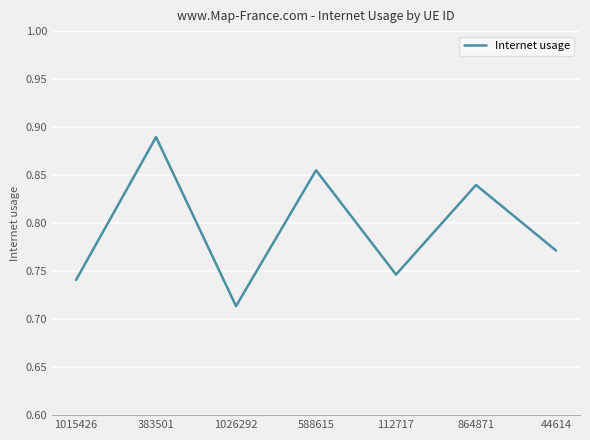

The chart shows a value of 1.4 at 864871. True or false?

False